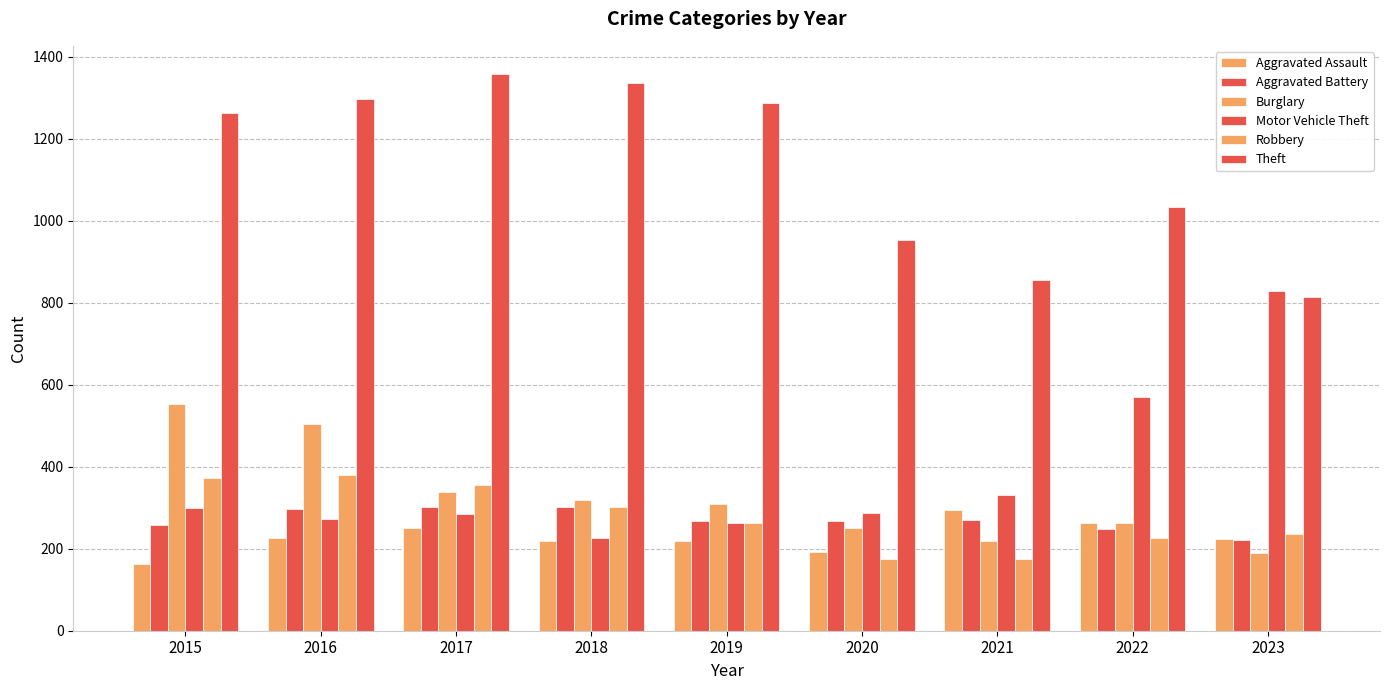

How many bars are there in total?

54